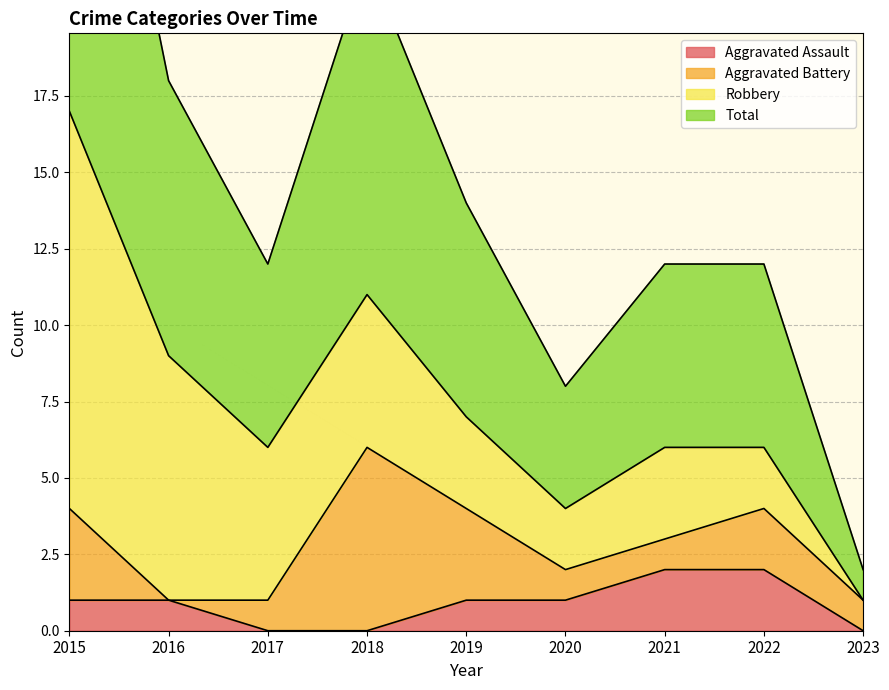

Is it true that Aggravated Assault equals 0 at 2017?

True